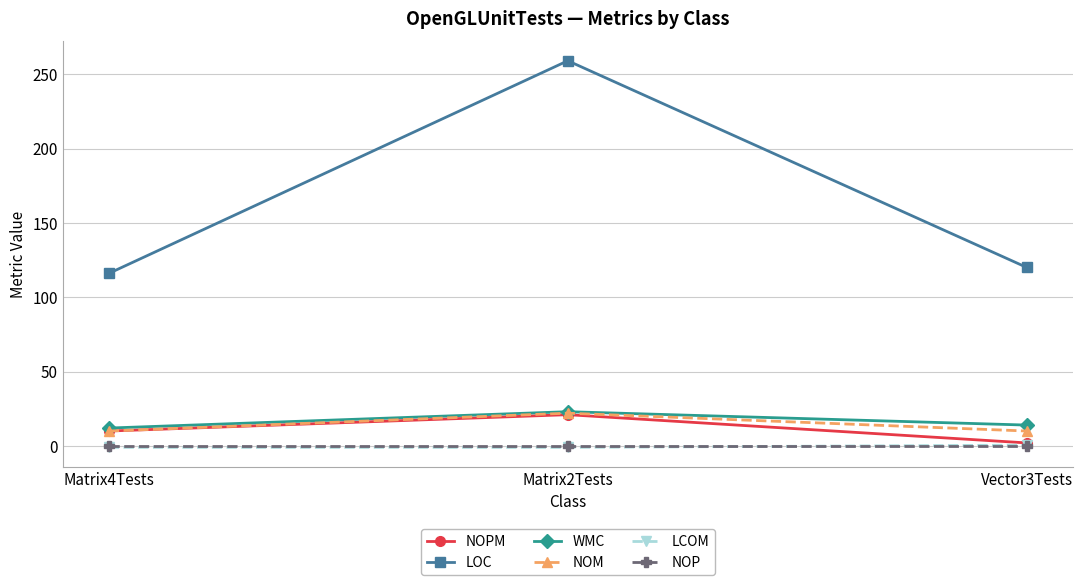

Reading left to right, extract all data points from this chart.

NOPM: 10.0	21.0	2.0
LOC: 116.0	259.0	120.0
WMC: 12.0	23.0	14.0
NOM: 10.0	22.0	10.0
LCOM: -1.0	-1.0	0.5
NOP: 0.0	0.0	0.0